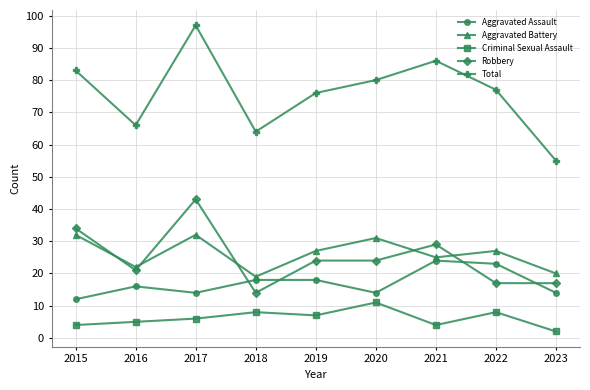

What is the difference between the maximum and minimum values in the Aggravated Assault series?

12